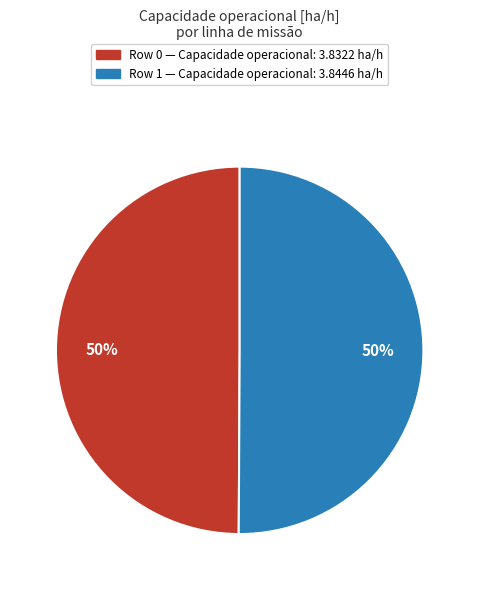

How many slices are in this pie chart?

2